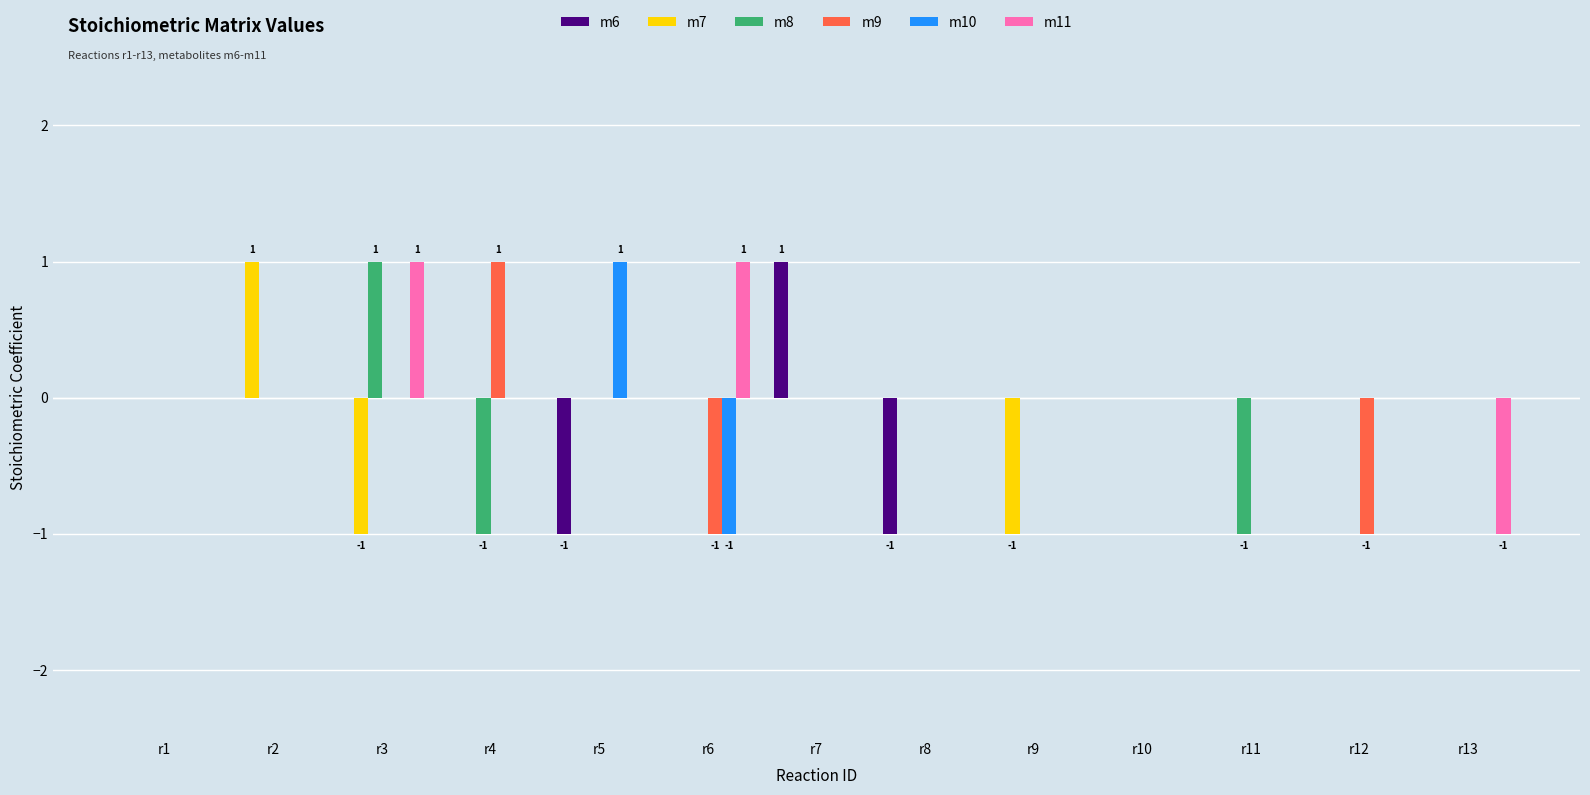

How many distinct data groups are displayed?

6